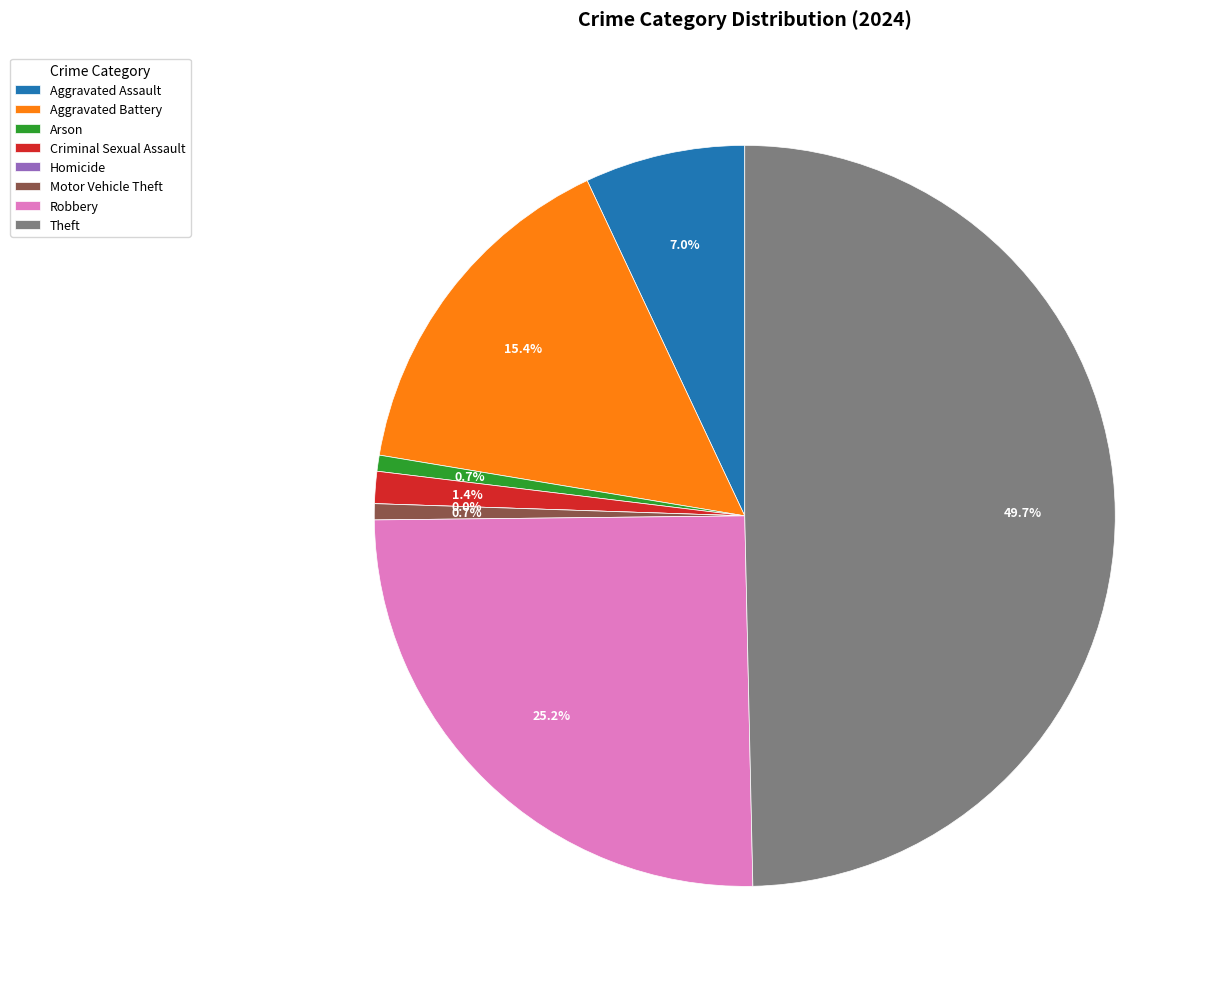

Which has a higher value, Theft or Aggravated Assault?

Theft